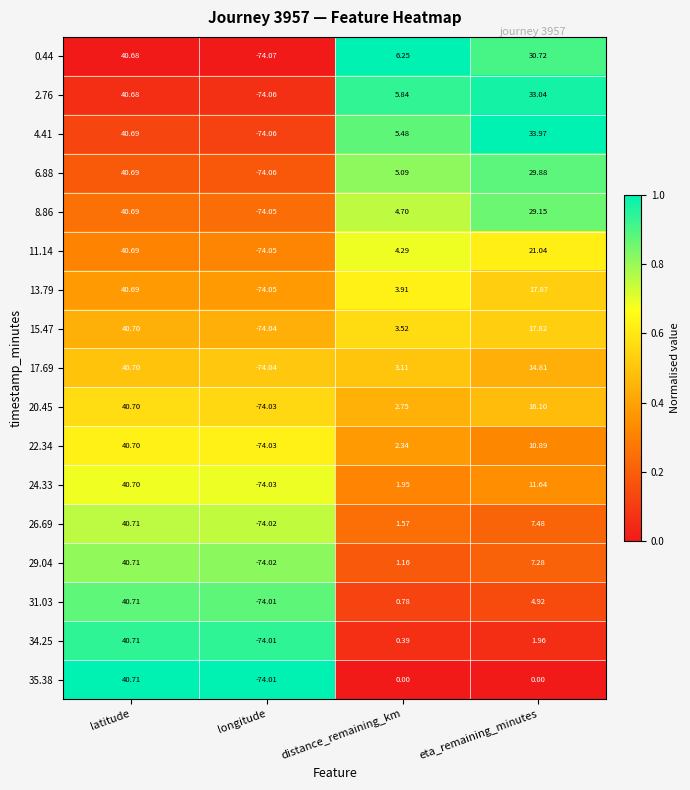

At which category is the sum across all series the highest?

latitude